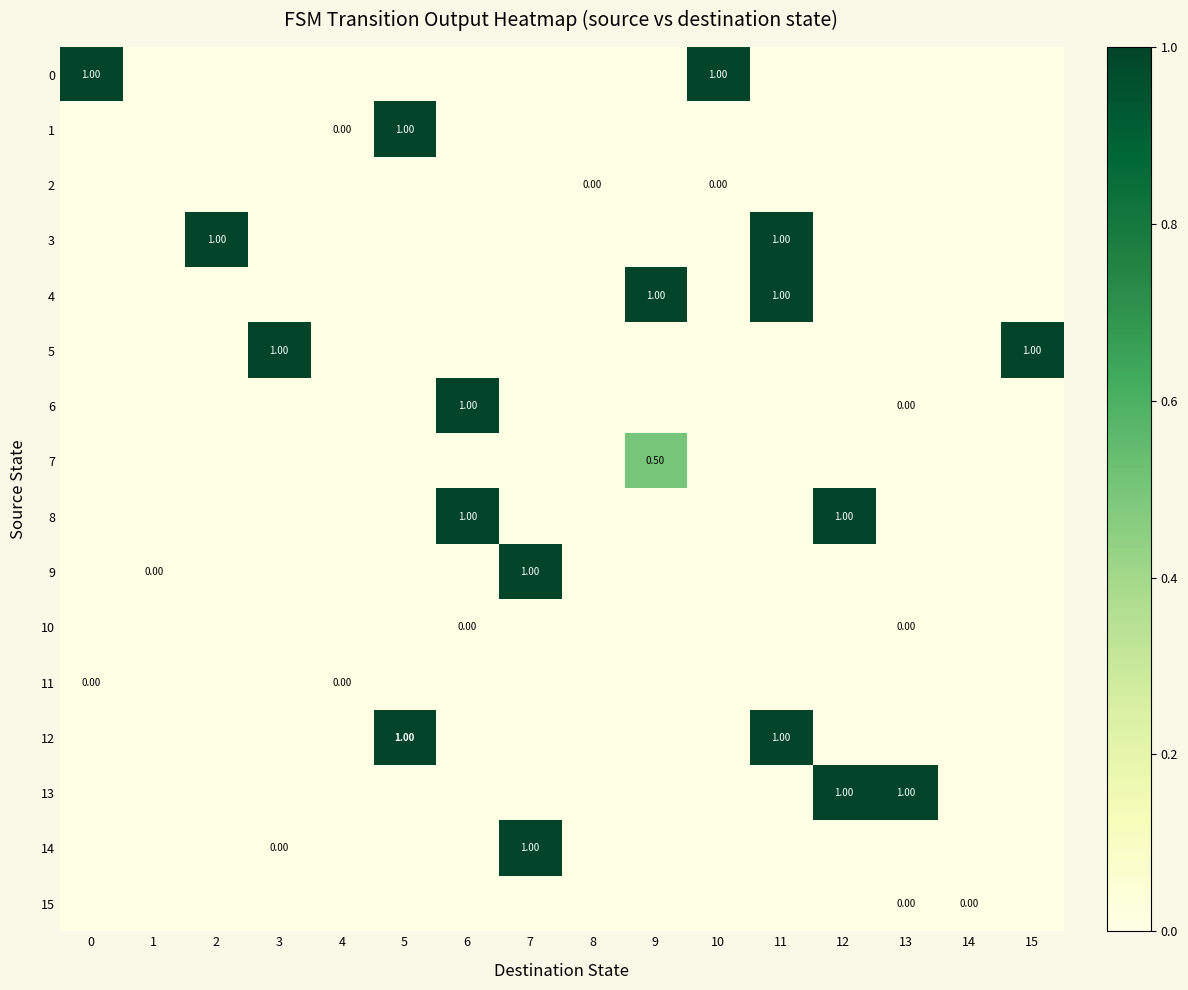

How many data points does each series have?

16